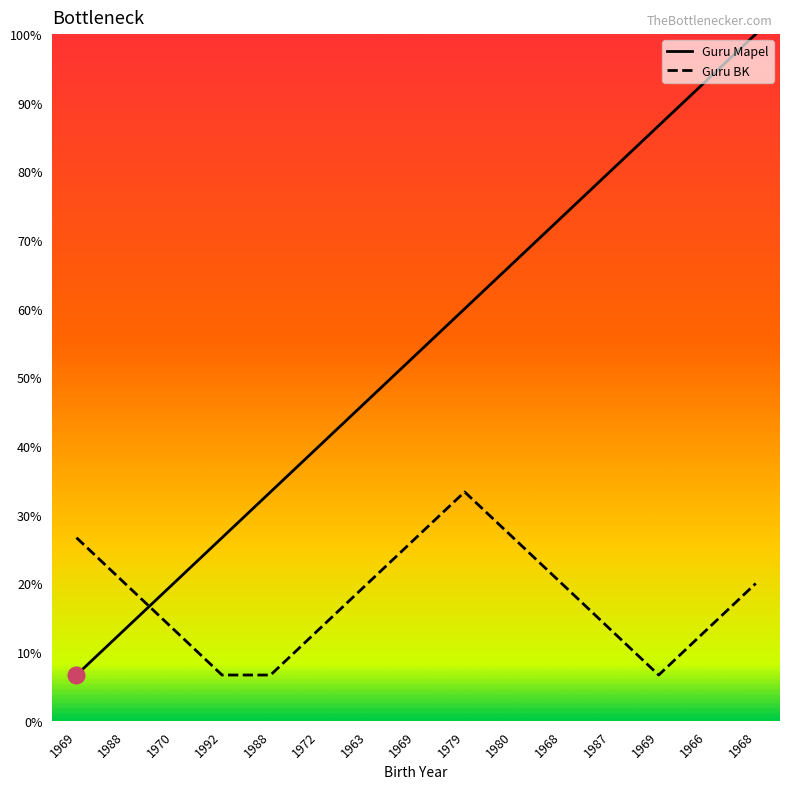

At which category is the sum across all series the highest?

1968